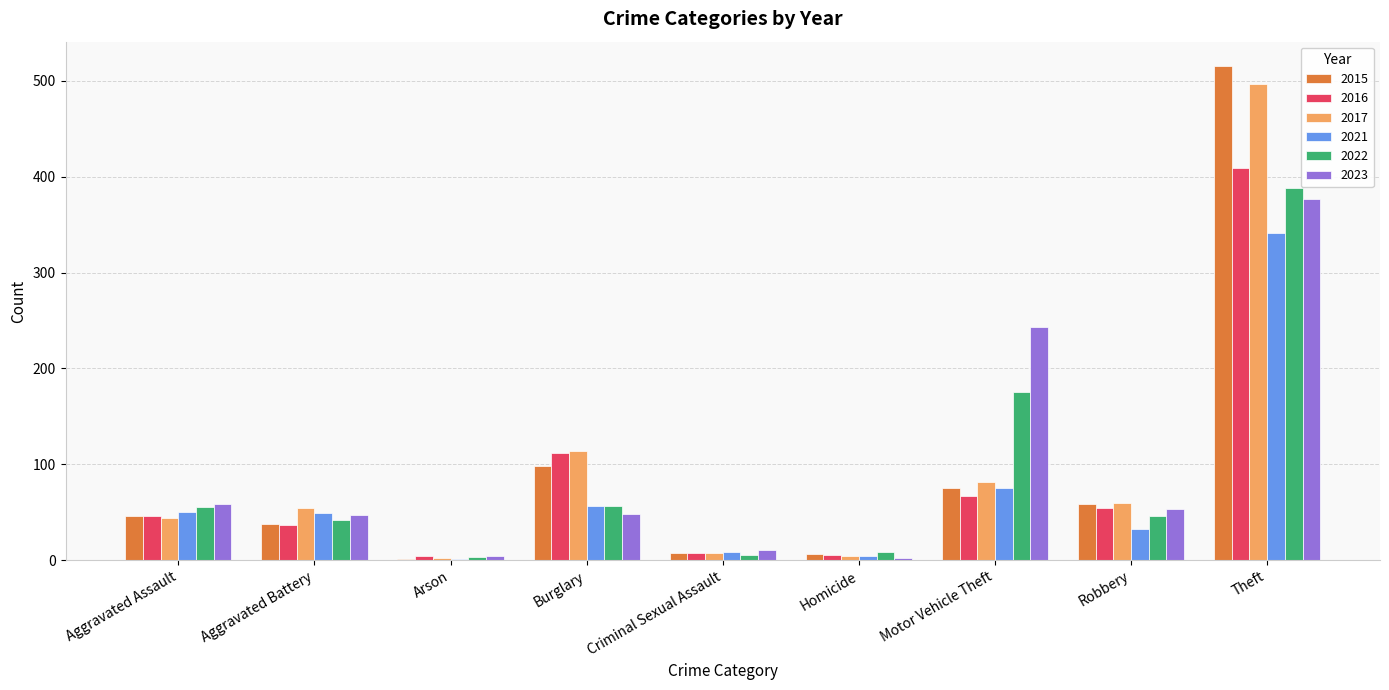

What is the sum of all 2015 values?

845